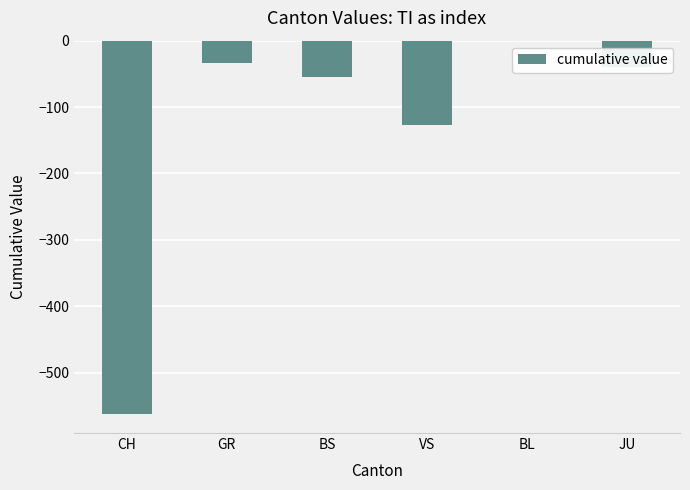

Are the bars grouped side by side (vs. stacked)?

No